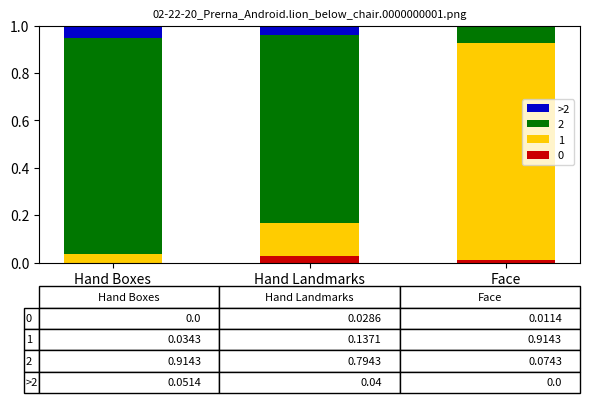

What is the total value across all series at Hand Landmarks?

1.0